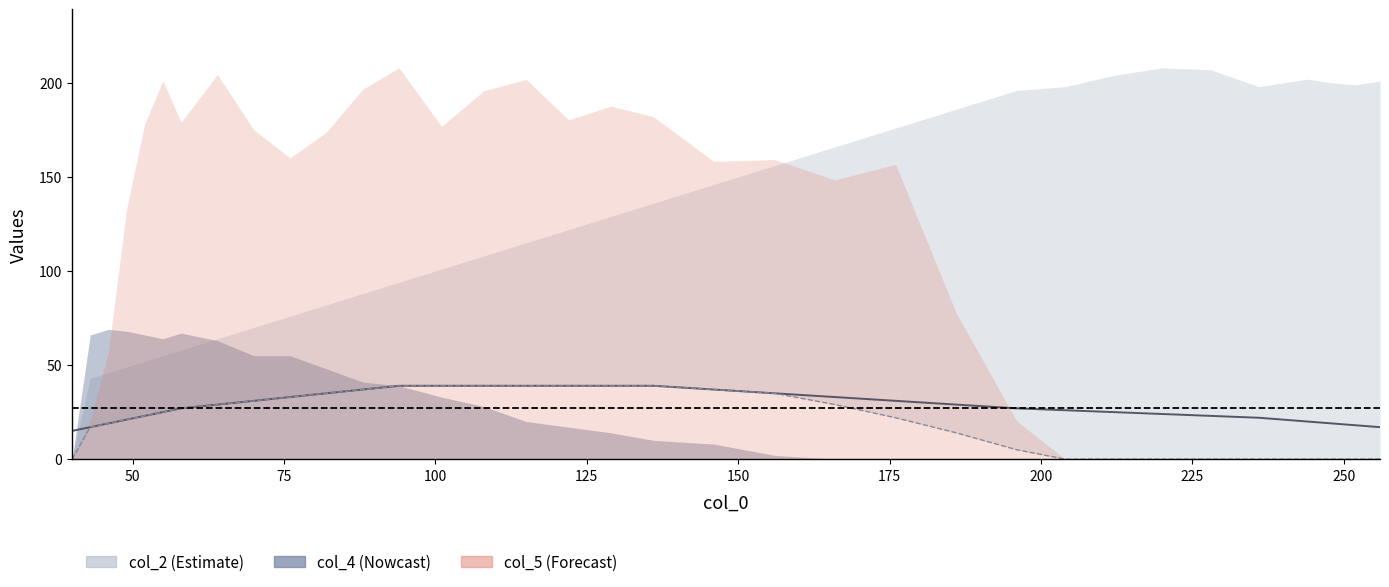

What is the average value of the col_1 series?

28